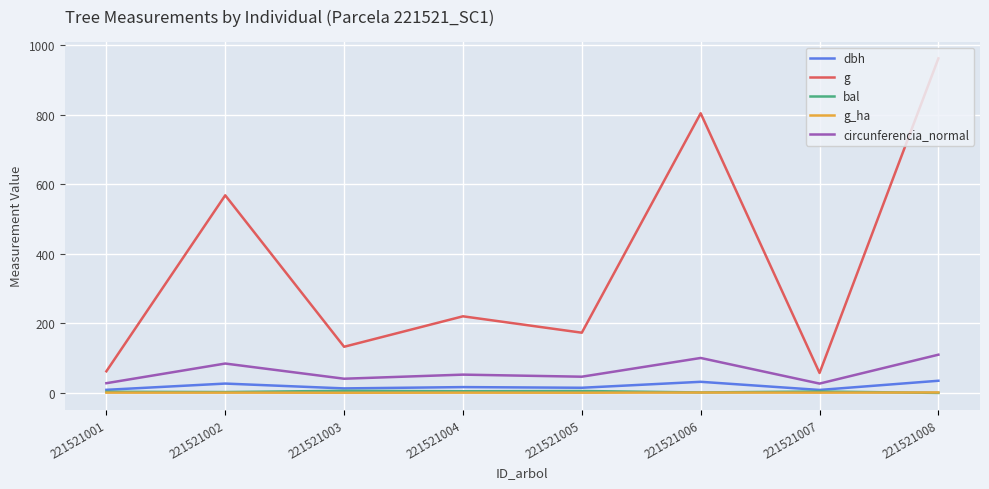

The g series shows 804.2 at 221521006. True or false?

True